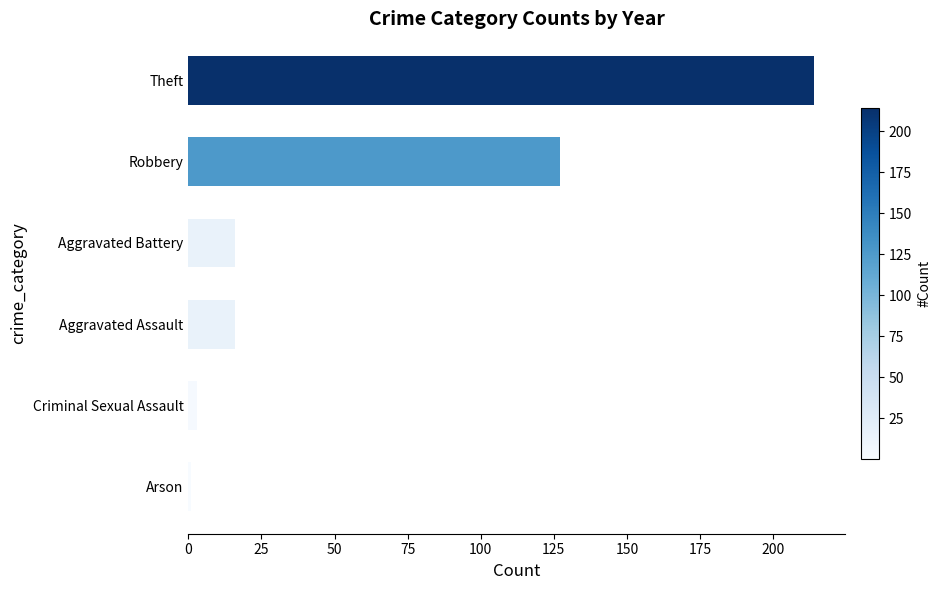

Does the chart contain any negative values?

No